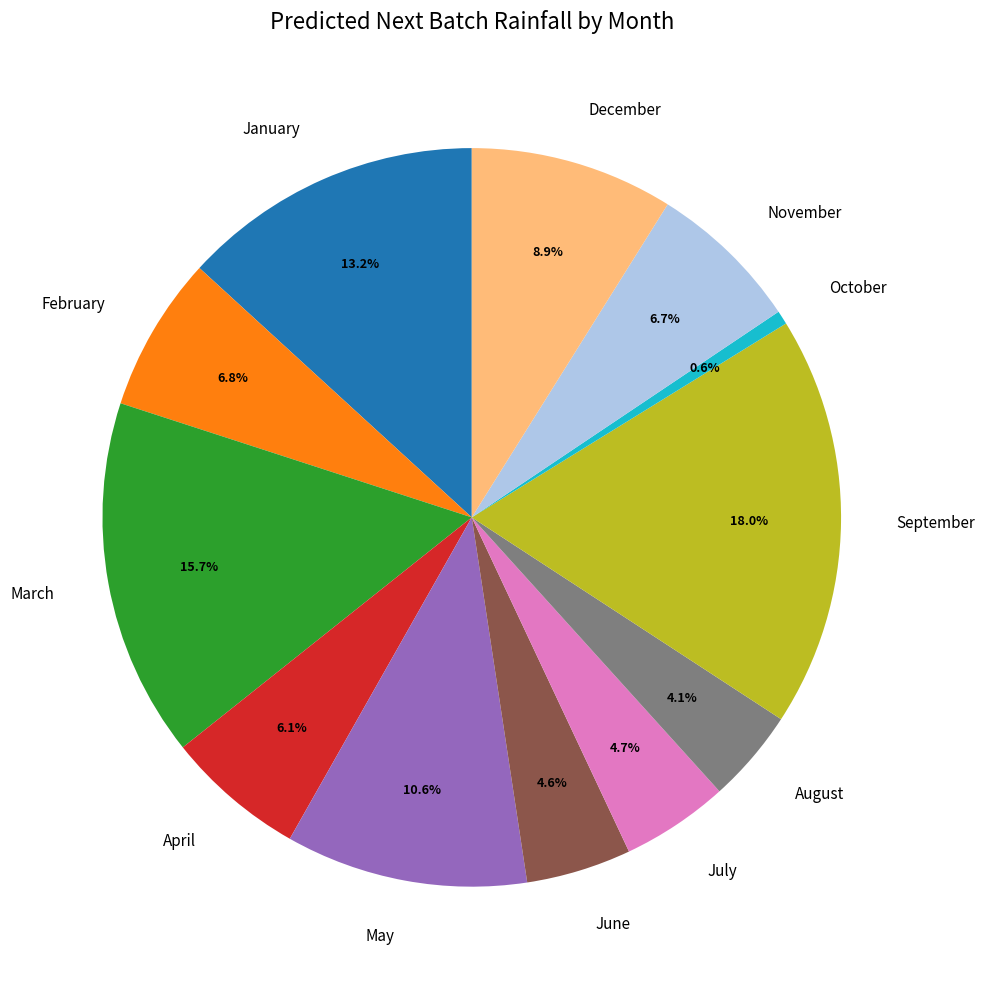

What is the smallest slice in the pie chart?

October